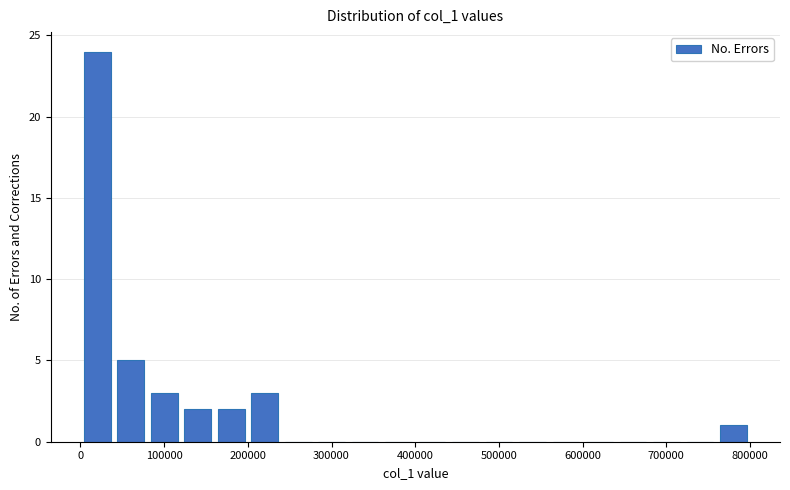

Which range on the x-axis has the tallest bar?

0 to 40000